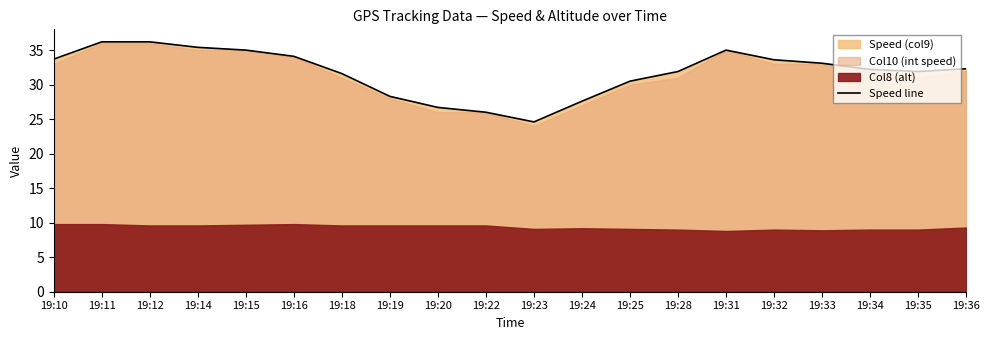

Between 19:12 and 19:11, which is larger?

19:12